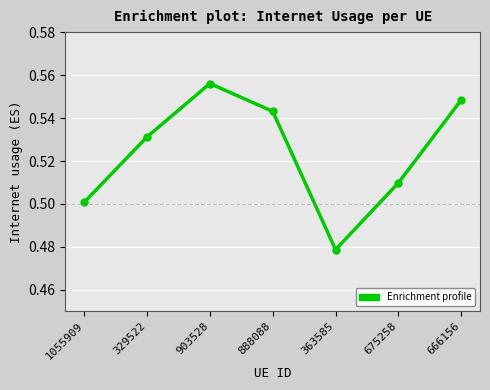

True or false: the data shows 0.5 at 675258.

True